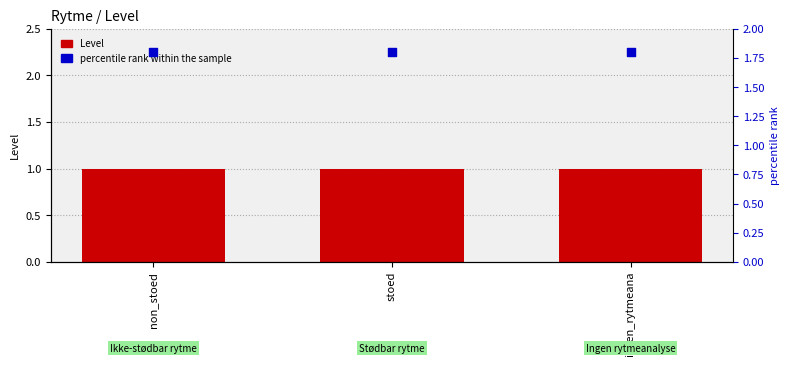

At which category is the sum across all series the highest?

non_stoed